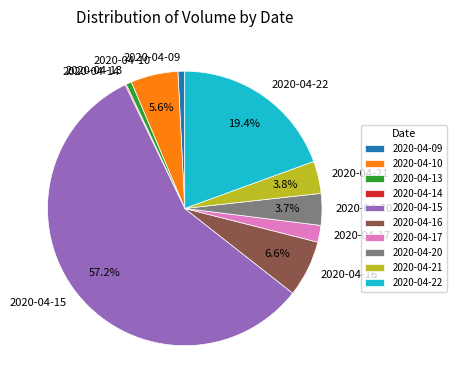

Approximately how many times larger is the value at 2020-04-13 compared to 2020-04-17?

0.3